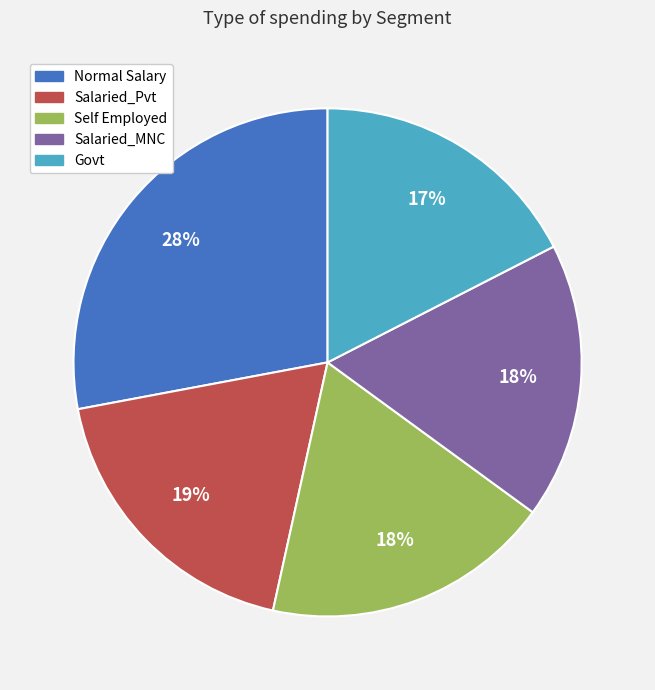

To the nearest percent, what is the difference between the Self Employed and Govt slice percentages?

1%